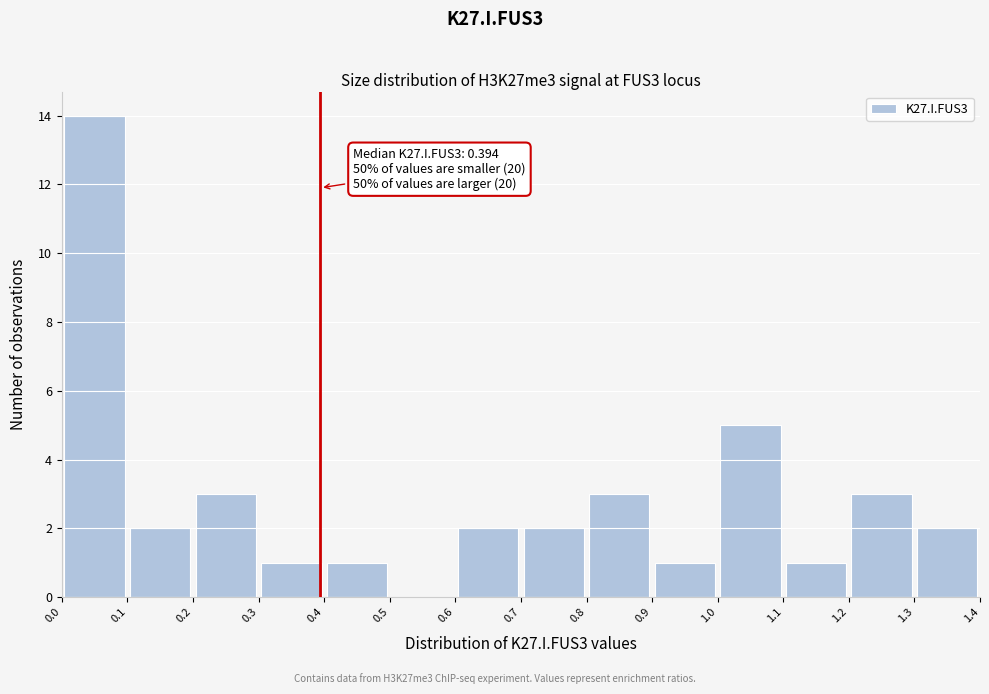

Over which range of the x-axis is the bar tallest?

0.0 to 0.1